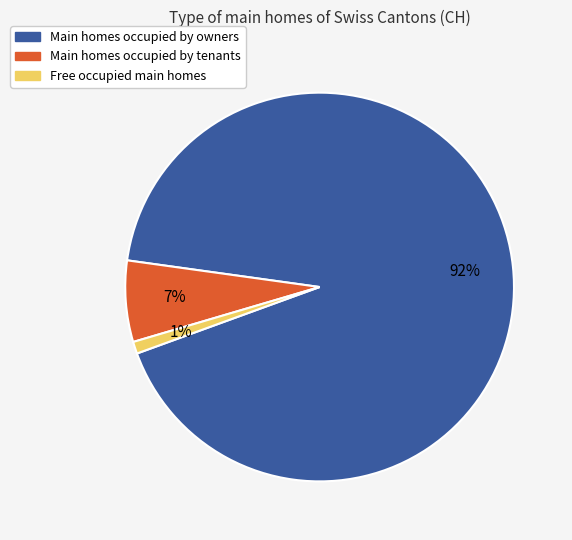

How many segments does this pie chart have?

3